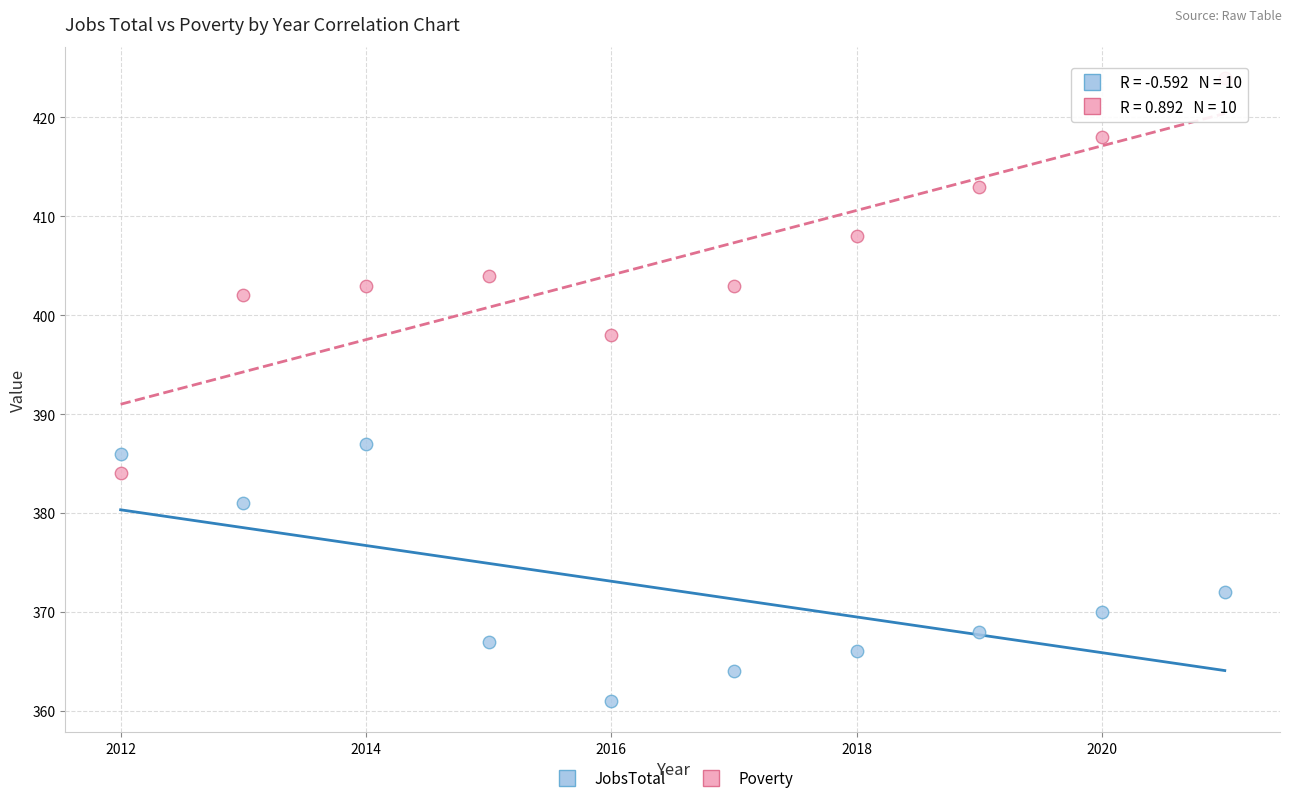

Which series contains the highest Y value?

Poverty